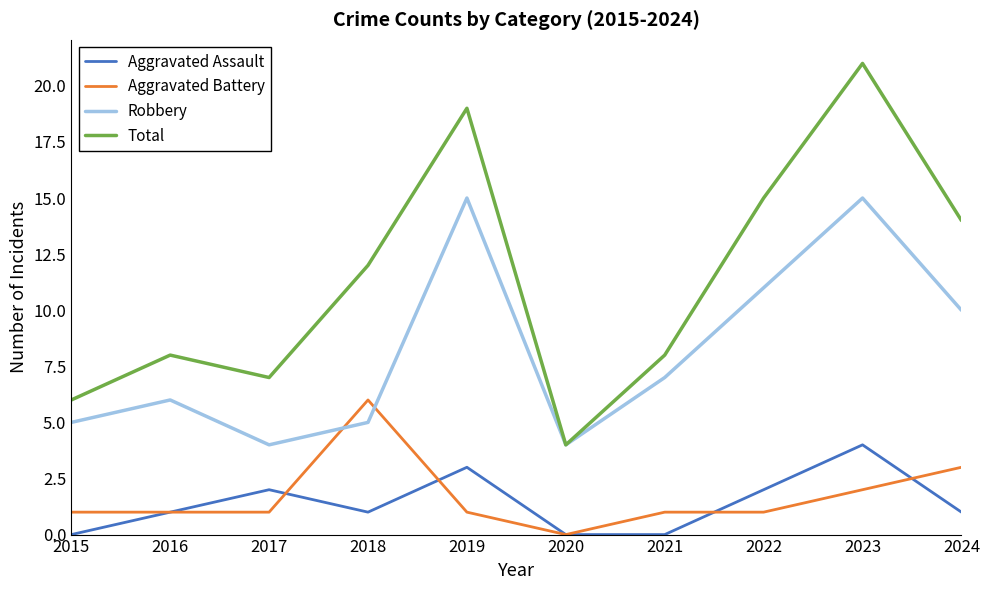

Which series changed the most between 2017 and 2024?

Total